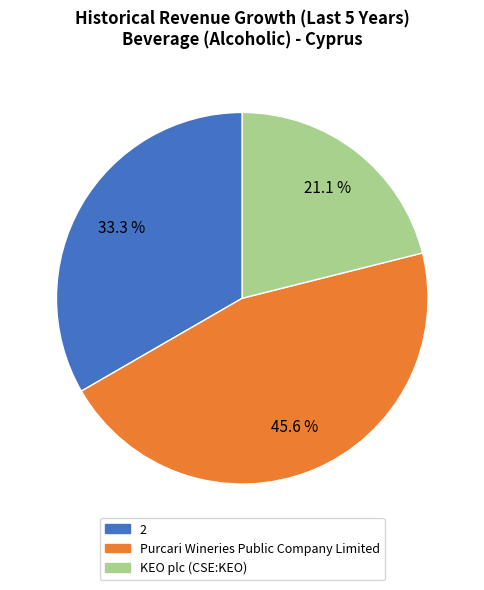

Which has a higher value, Purcari Wineries Public Company Limited or KEO plc (CSE:KEO)?

Purcari Wineries Public Company Limited